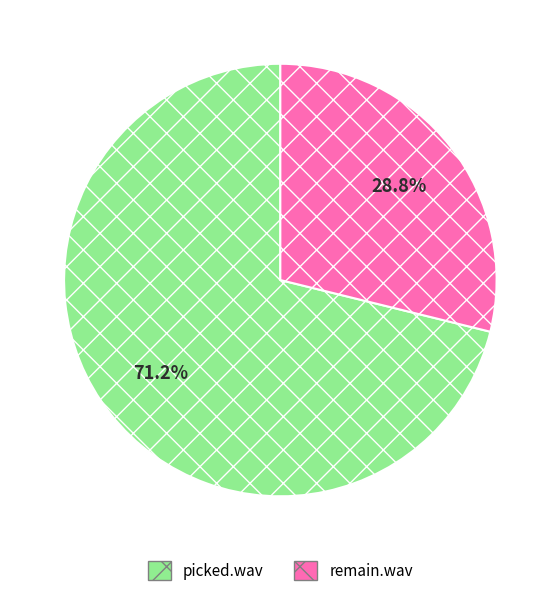

Rank the categories by value from lowest to highest.

remain.wav, picked.wav